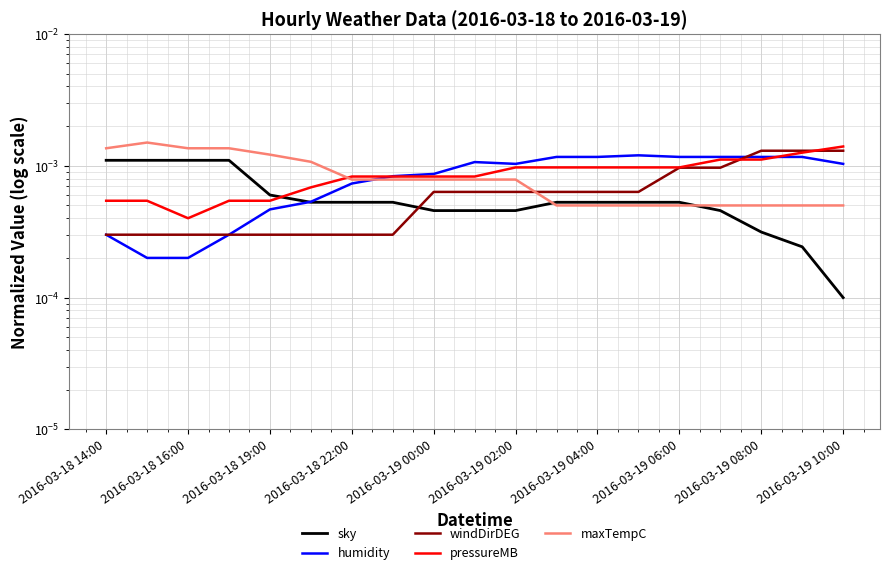

Where is windDirDEG nearest to the value 0?

2016-03-18 14:00